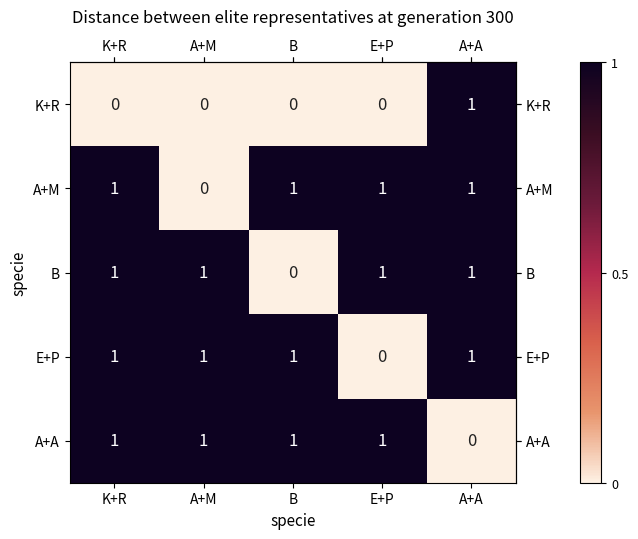

Where is A+A nearest to the value 0?

A+A